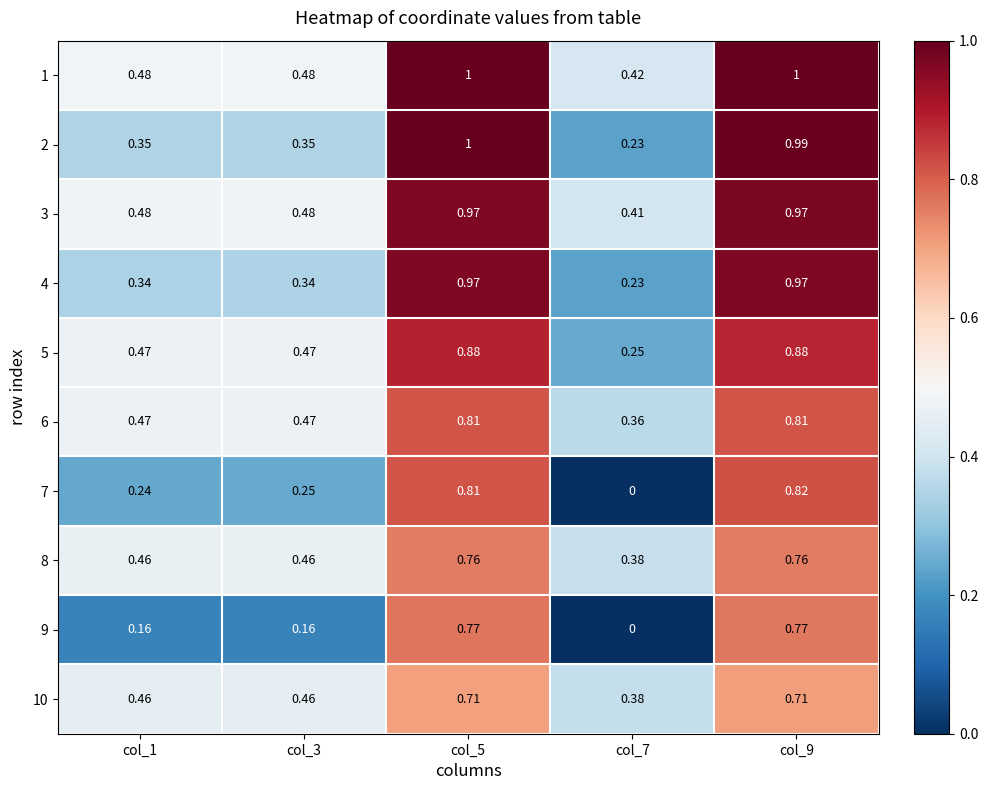

What is the total value across all series at col_9?

8.7